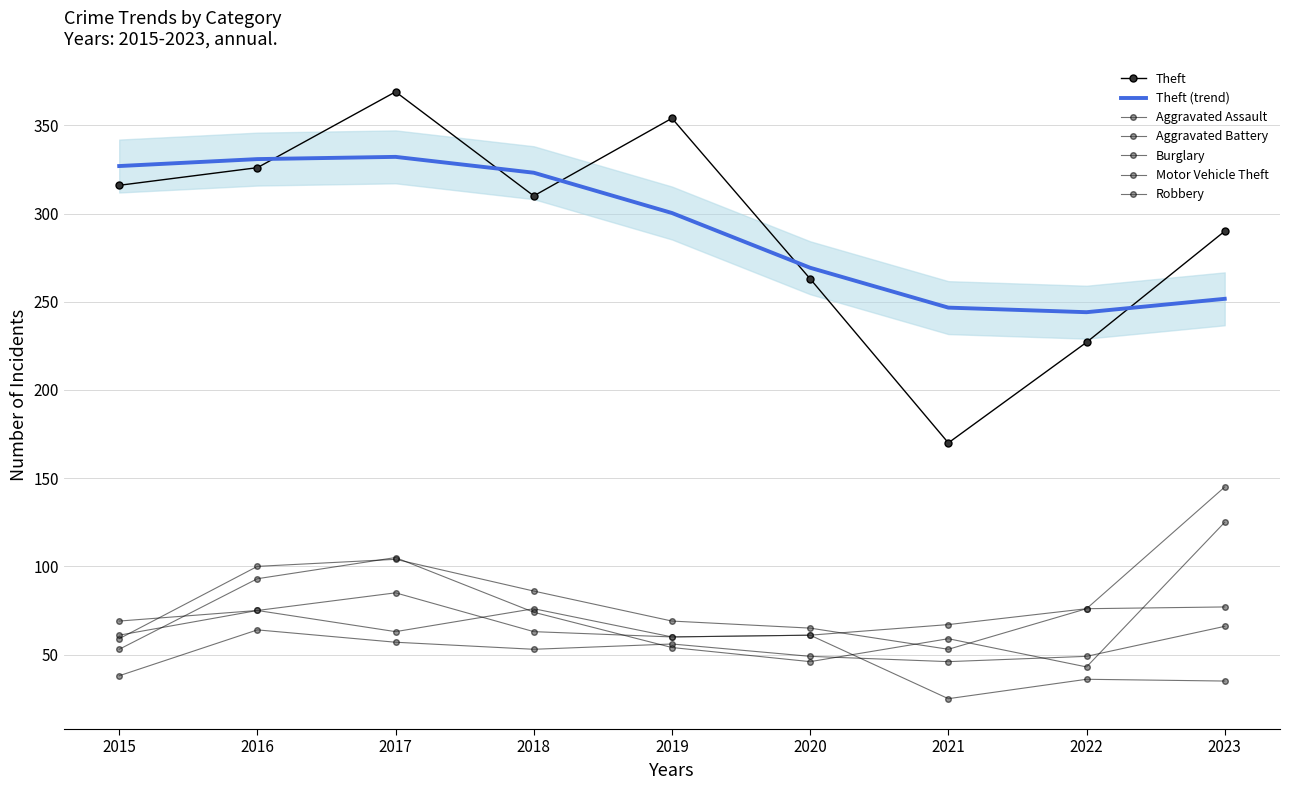

Reading left to right, what are all the values shown in this chart?

Aggravated Assault: 38	64	57	53	56	49	46	49	66
Aggravated Battery: 61	75	63	76	60	61	67	76	77
Burglary: 69	75	85	63	60	61	25	36	35
Motor Vehicle Theft: 59	100	104	86	69	65	53	76	145
Robbery: 53	93	105	74	54	46	59	43	125
Theft: 316	326	369	310	354	263	170	227	290